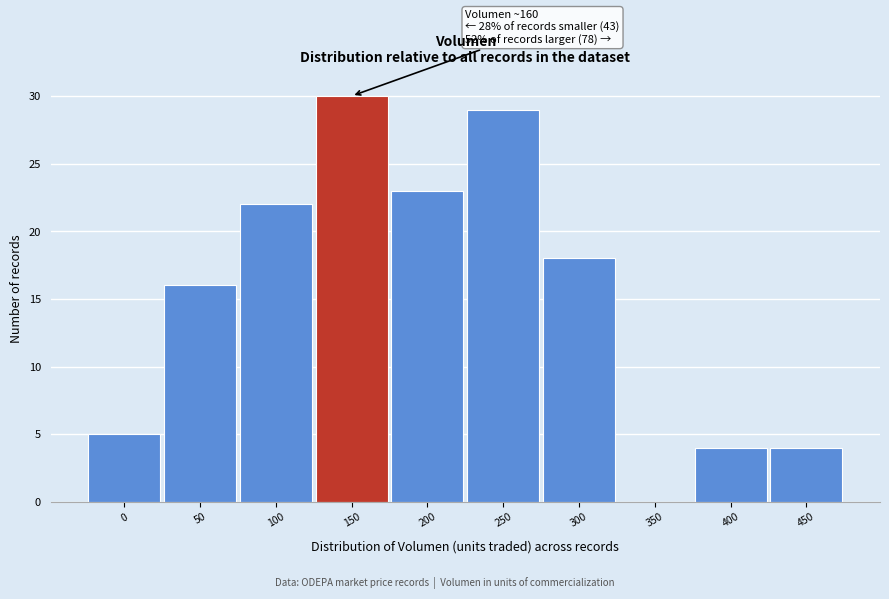

Reading left to right, transcribe all the data shown in this chart.

0=5	50=16	100=22	150=30	200=23	250=29	300=18	350=0	400=4	450=4